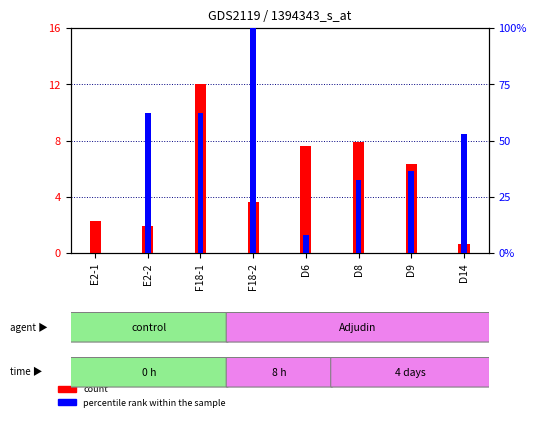

Does the chart contain stacked bars?

No